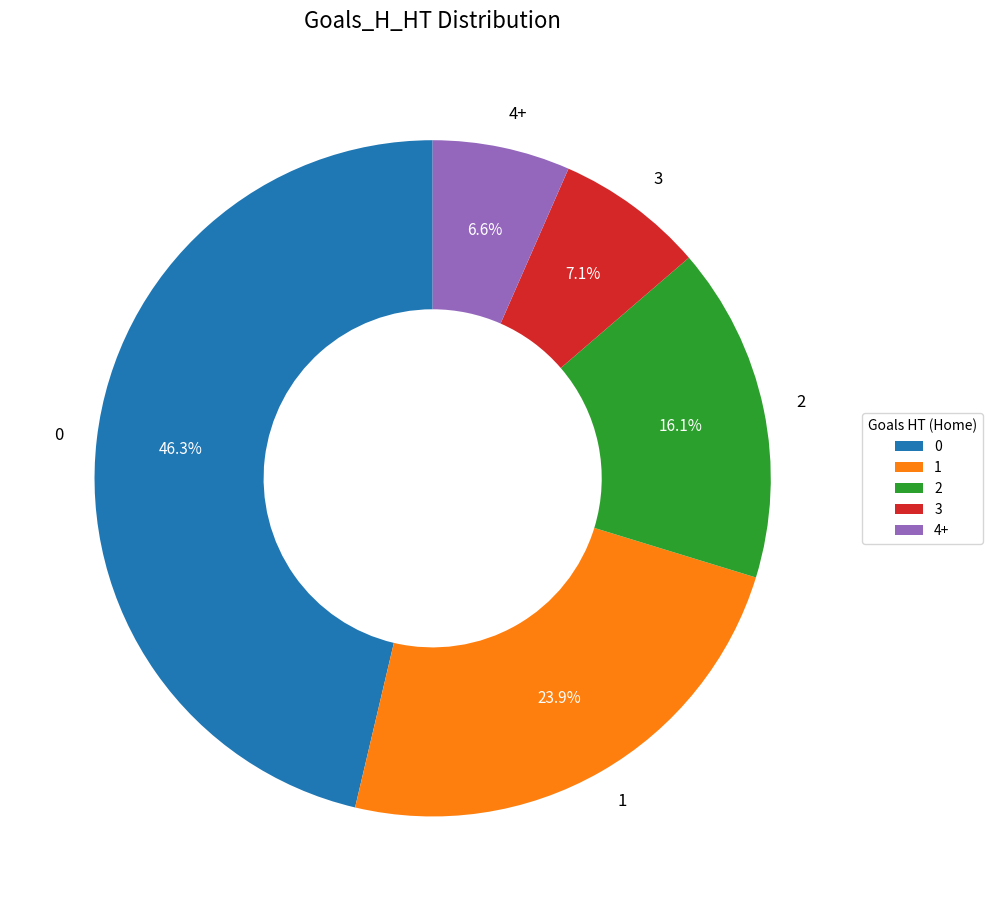

What is the total percentage of 2 and 3?

23.2%